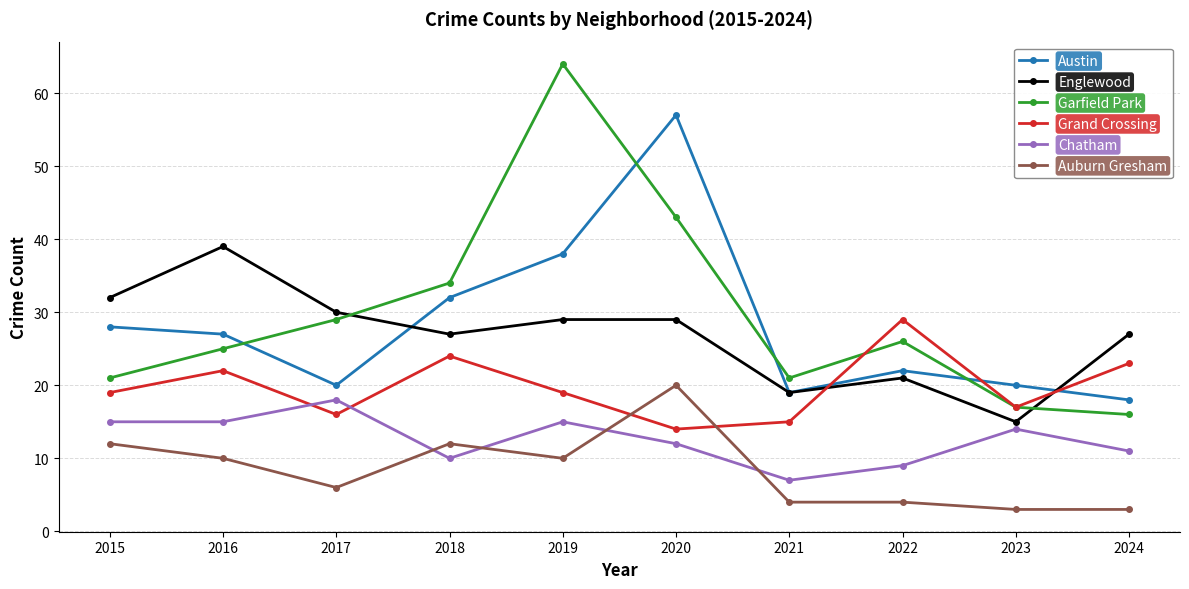

What is the value of the Grand Crossing point at the 1st from the left?

19